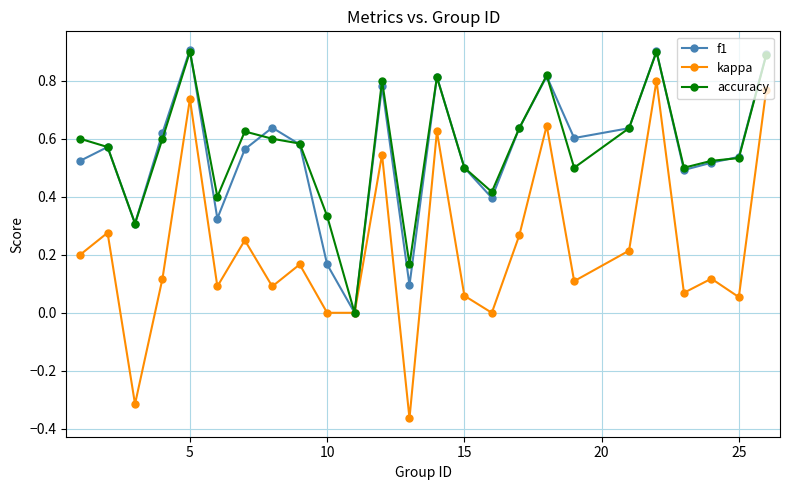

What is the greatest value displayed?

0.9